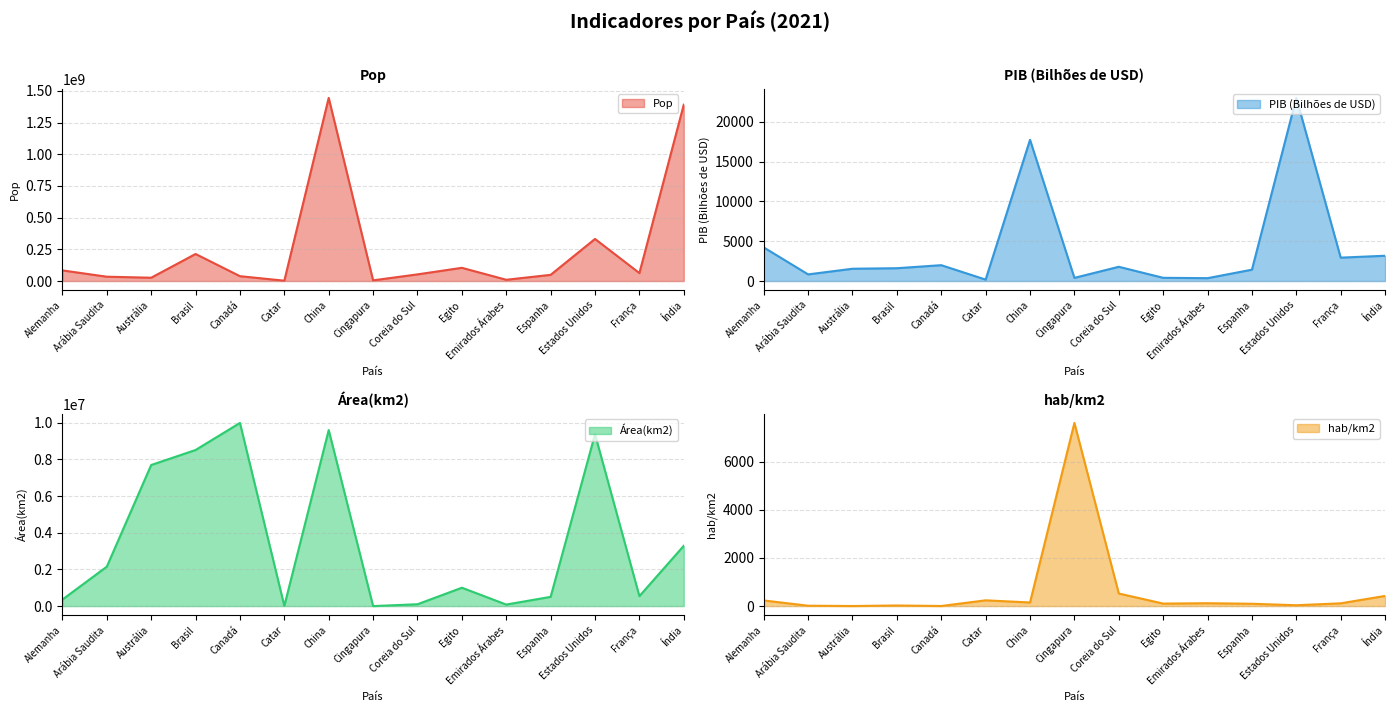

What position from the left is Brasil?

4